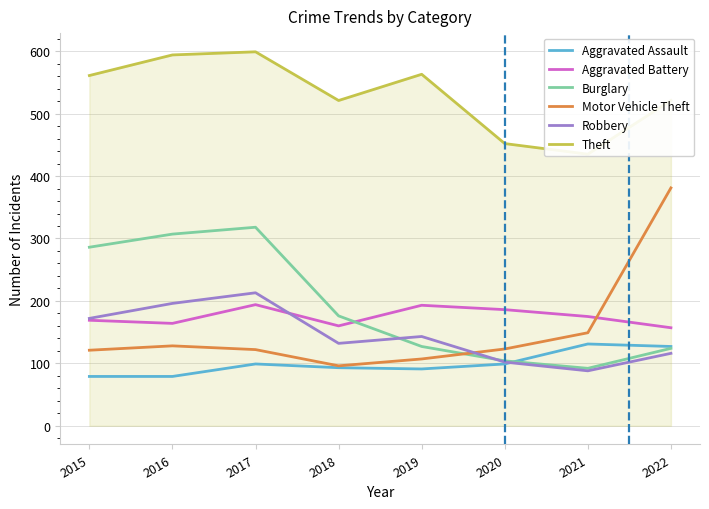

Is this an area chart (filled region under the line)?

No